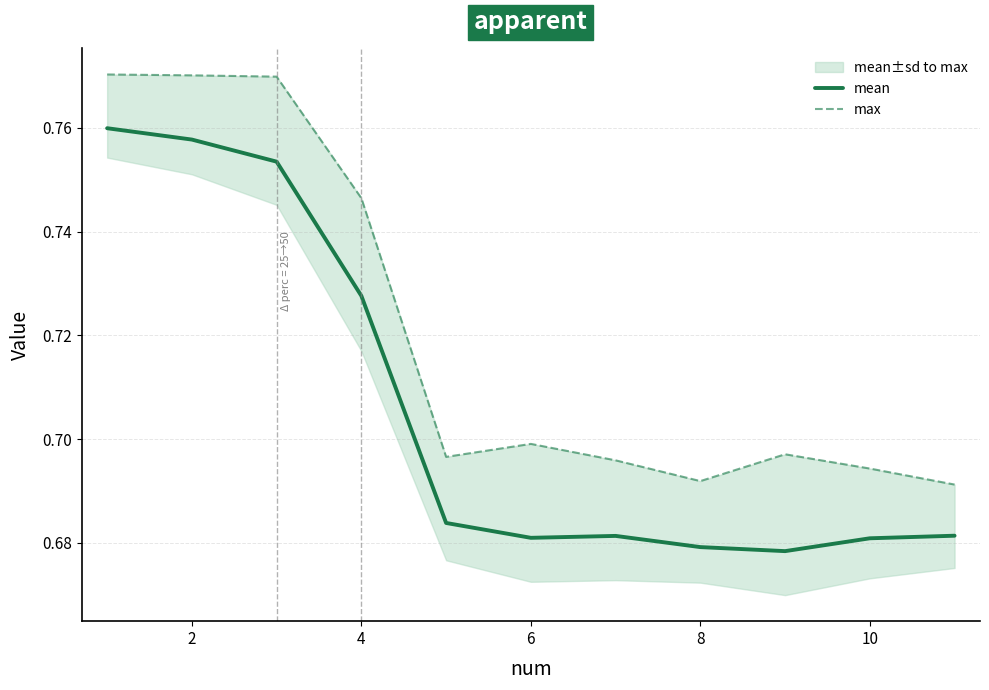

True or false: max has more than 0 interior local peaks.

True